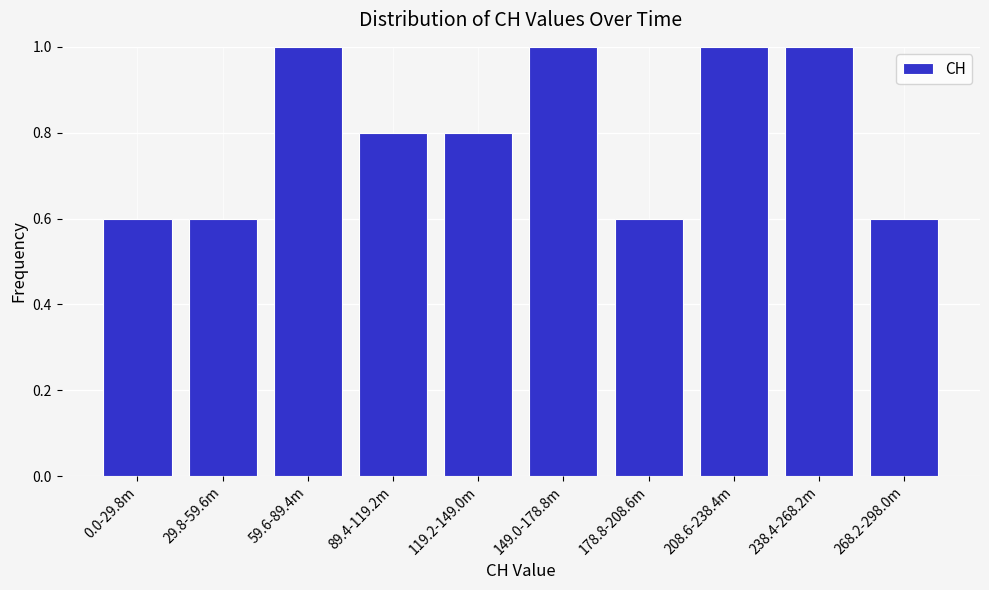

Reading left to right, what are all the values shown in this chart?

0.6	0.6	1.0	0.8	0.8	1.0	0.6	1.0	1.0	0.6